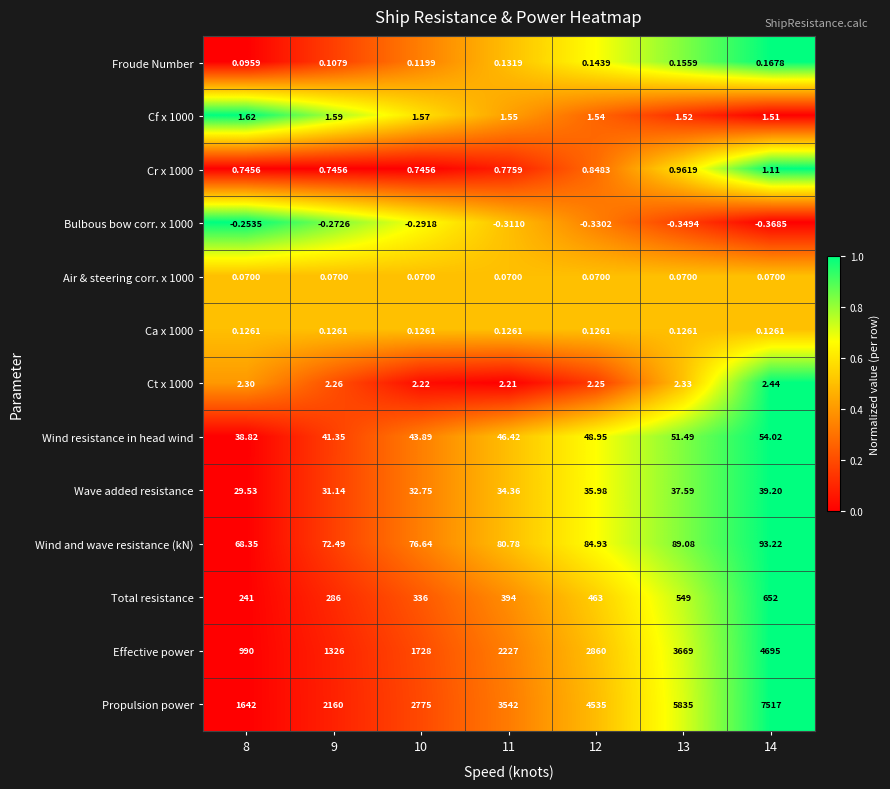

Which series has the largest total across all categories?

Propulsion power